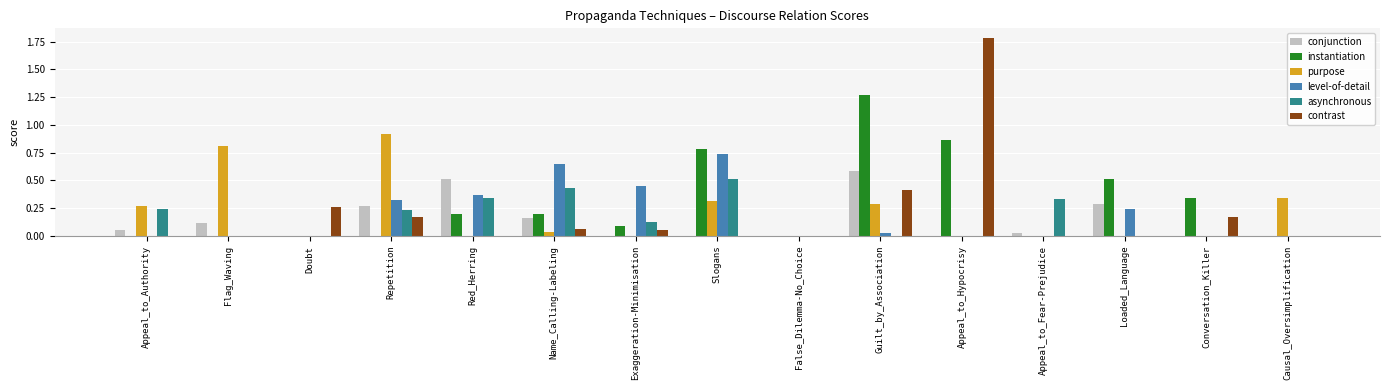

Is it true that conjunction equals 0.4 at Exaggeration-Minimisation?

False